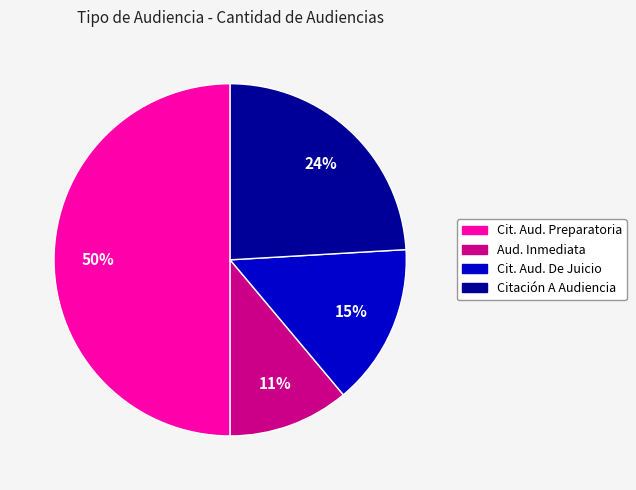

To the nearest percent, what is the difference between the largest and smallest slice percentages?

39%